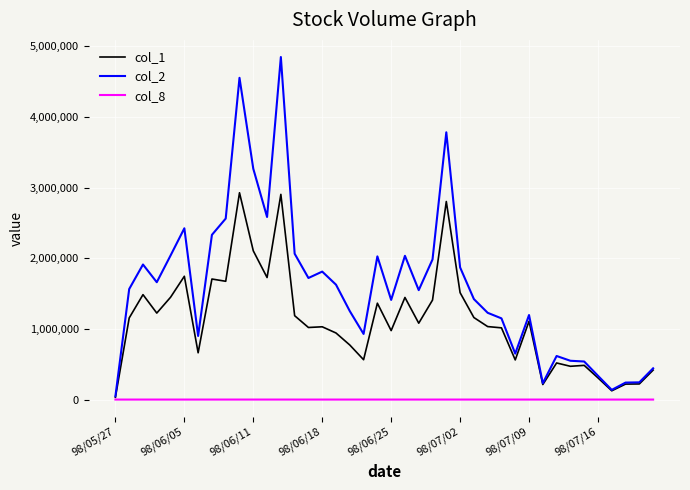

Which series has the largest total across all categories?

col_2